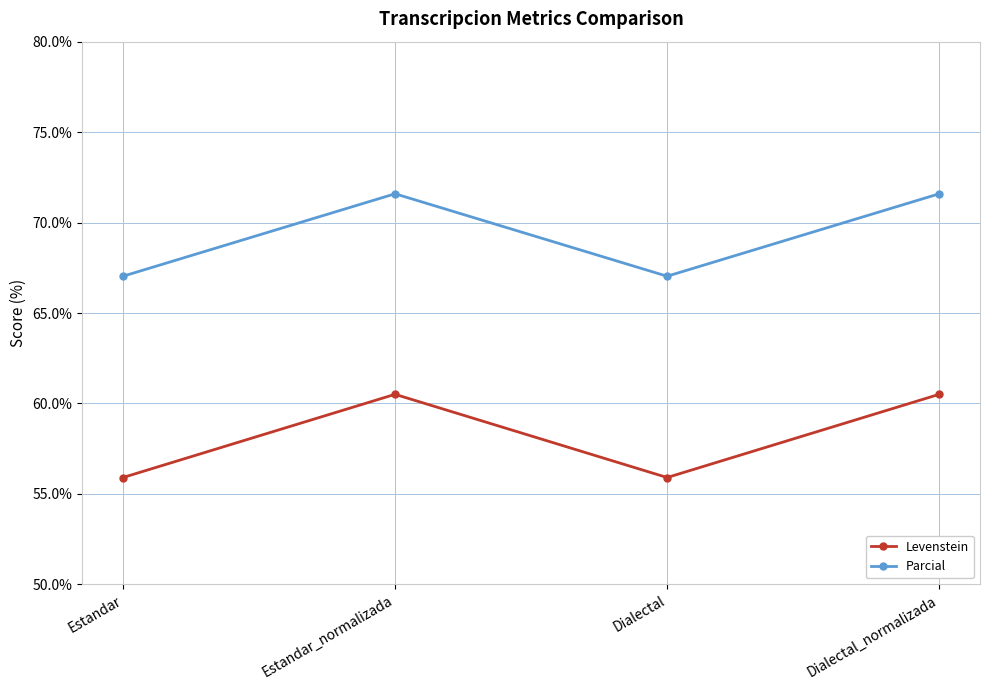

Does the chart display data point markers on the line(s)?

Yes